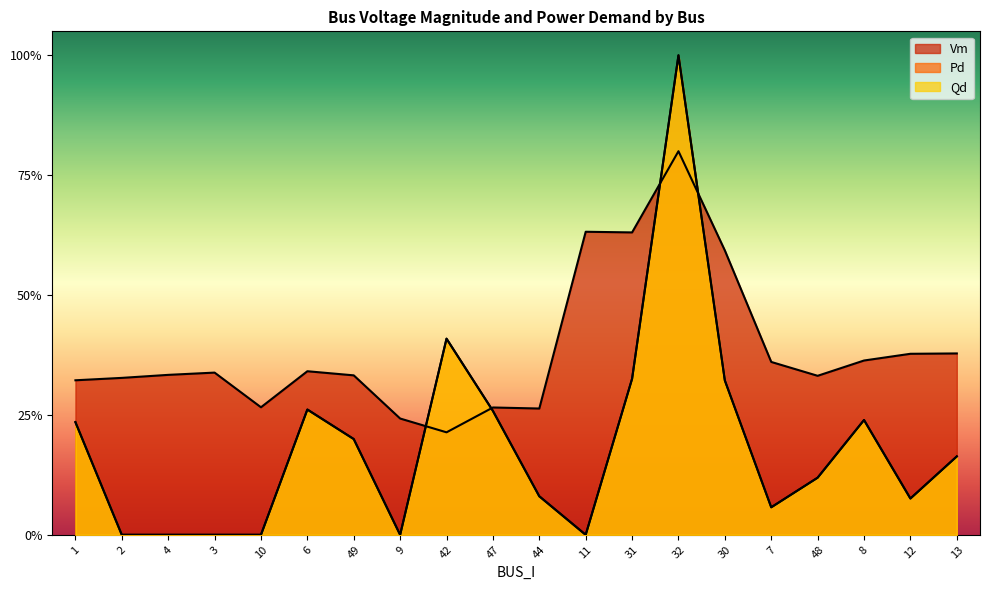

True or false: Vm and Qd intersect in this chart.

True